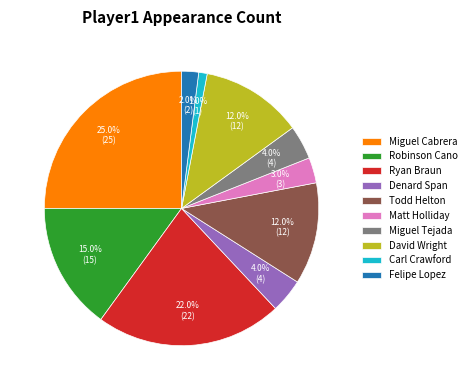

What percentage is the David Wright slice, to the nearest percent?

12%